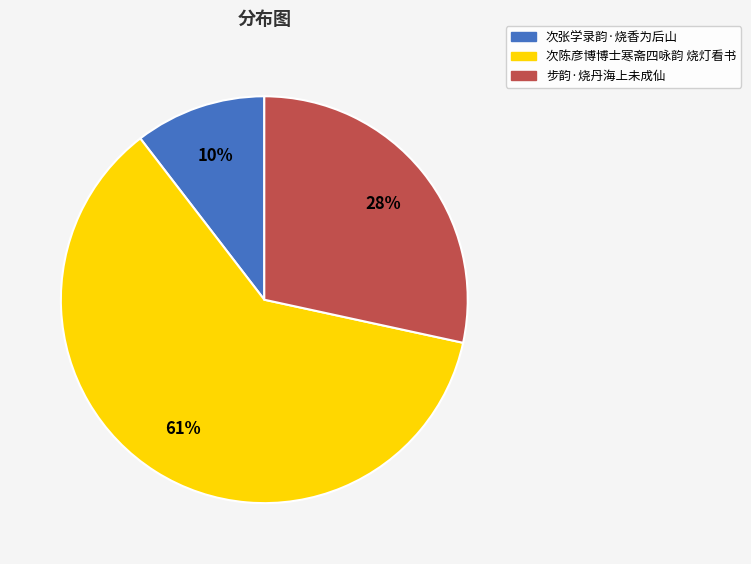

Which has a higher value, 步韵·烧丹海上未成仙 or 次陈彦博博士寒斋四咏韵 烧灯看书?

次陈彦博博士寒斋四咏韵 烧灯看书